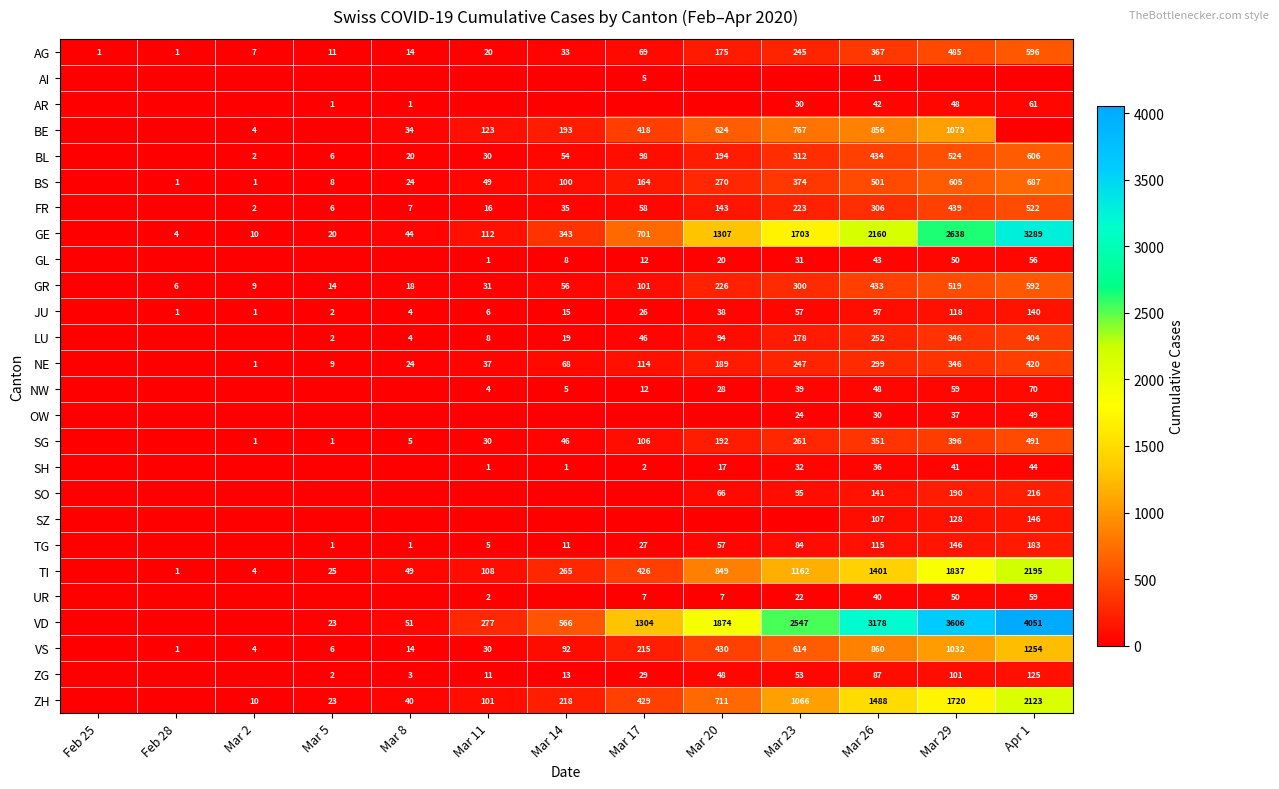

The value of FR at Mar 17 is 77. True or false?

False